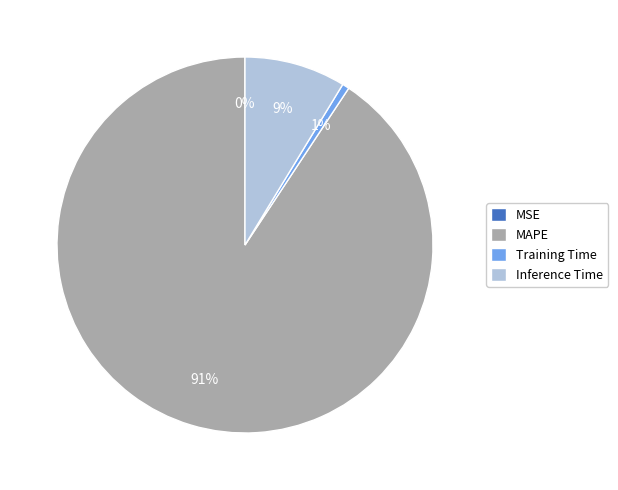

Does any single category account for the majority?

Yes